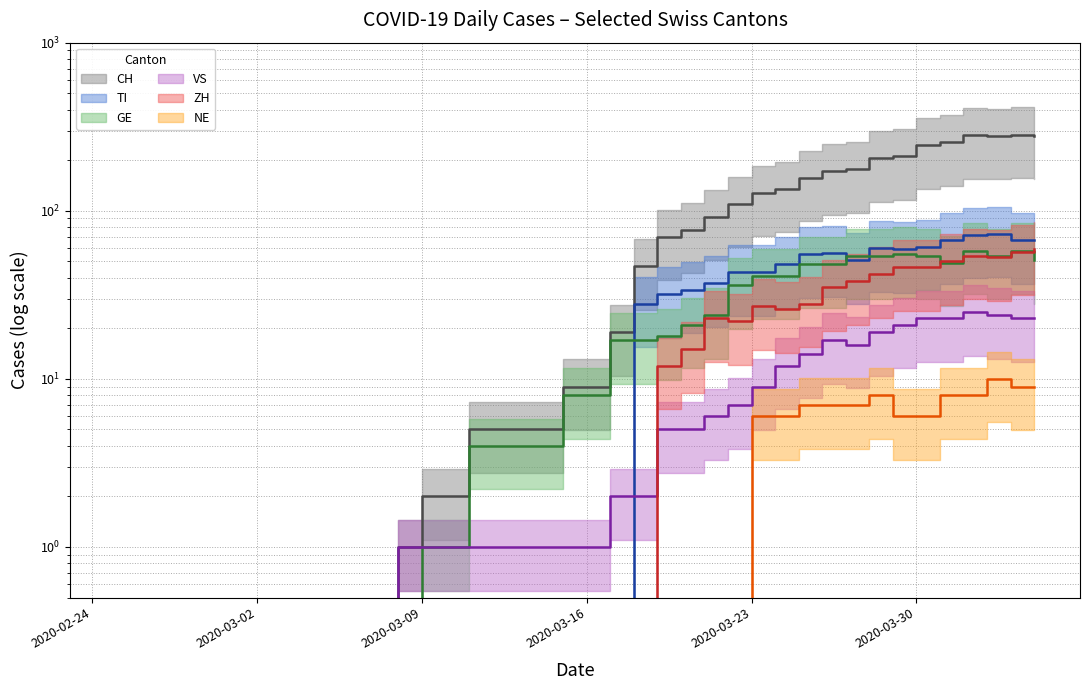

True or false: NE has a value of 14 at 2020-03-28.

False